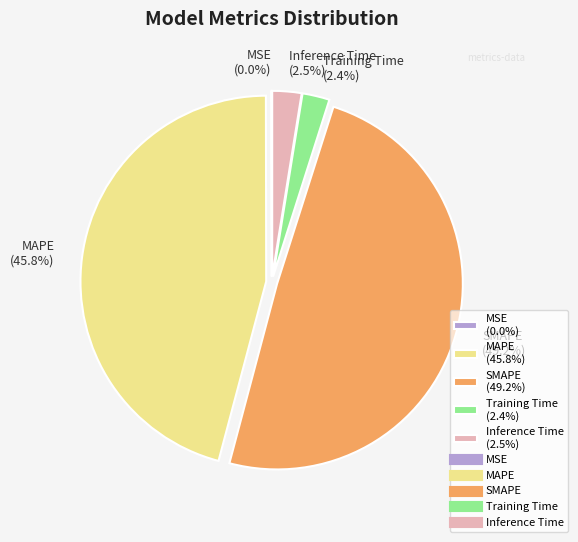

Is it true that Training Time is 11% of the pie?

False